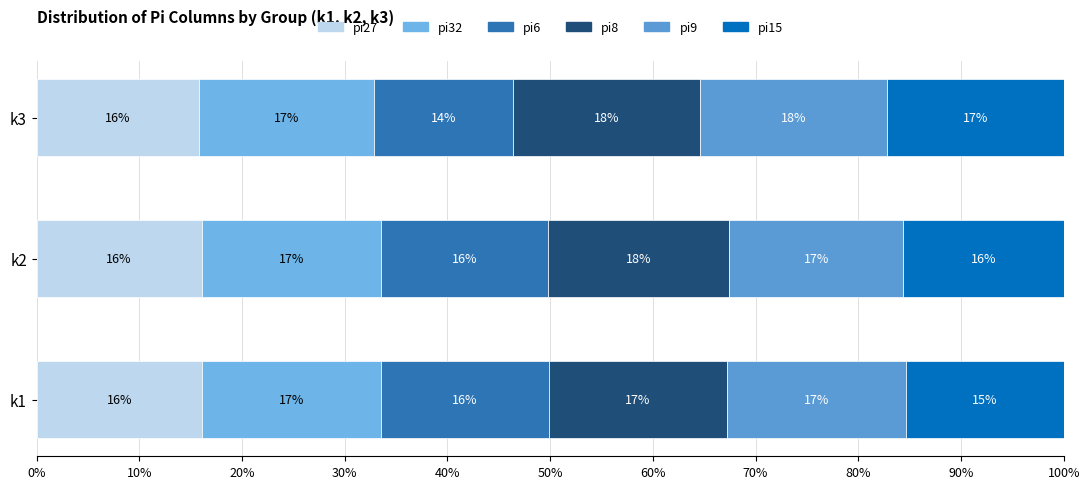

List the series in order of their peak value, lowest first.

pi27, pi6, pi15, pi32, pi8, pi9